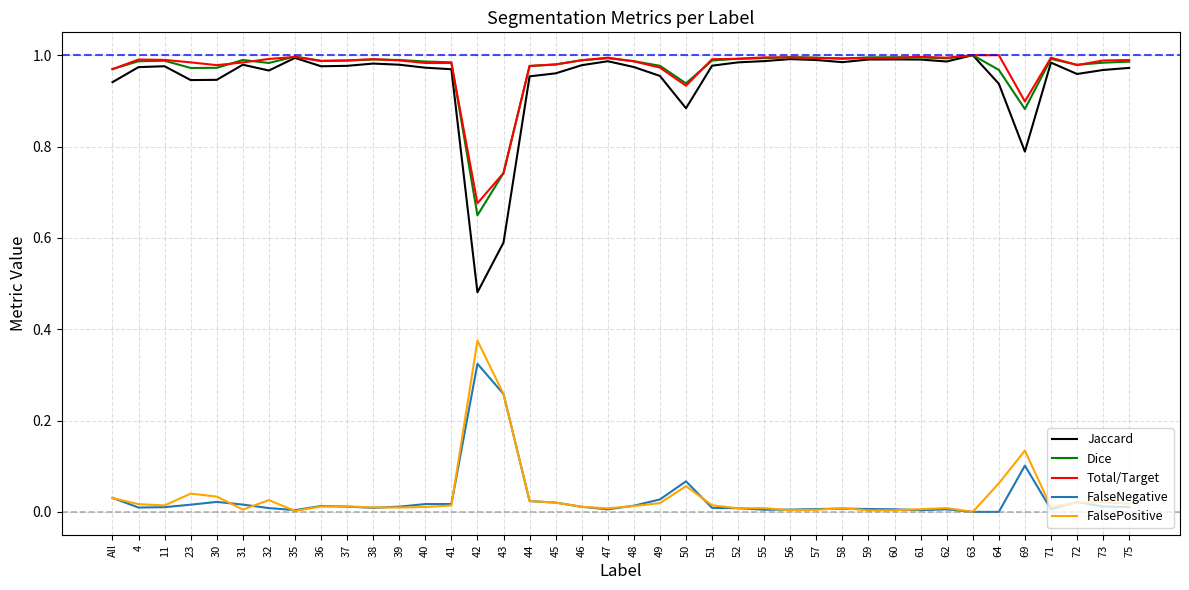

Does the chart display data point markers on the line(s)?

No